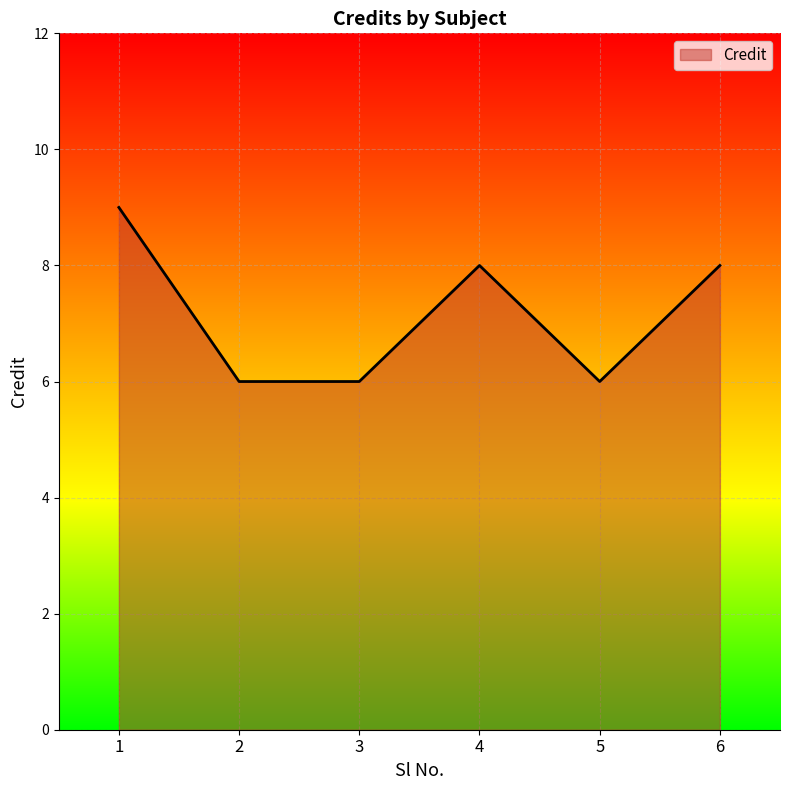

What is the sum of the values at 1 and 5?

15